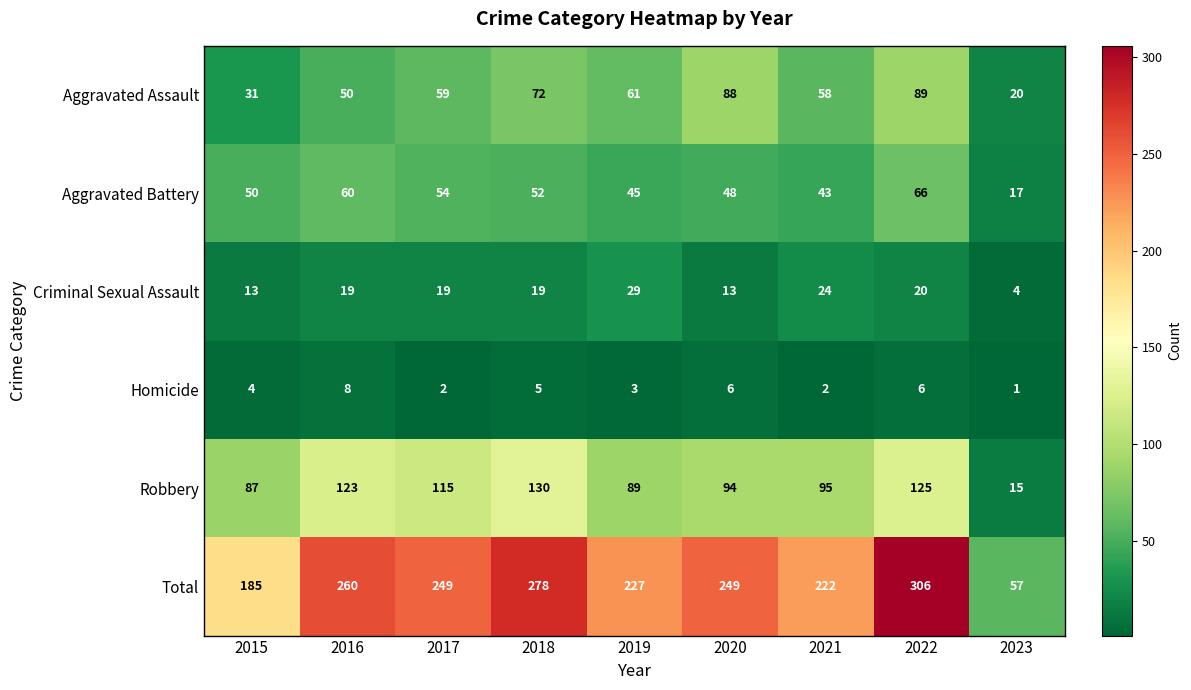

At 2023, list the series in order from largest to smallest.

Total, Aggravated Assault, Aggravated Battery, Robbery, Criminal Sexual Assault, Homicide